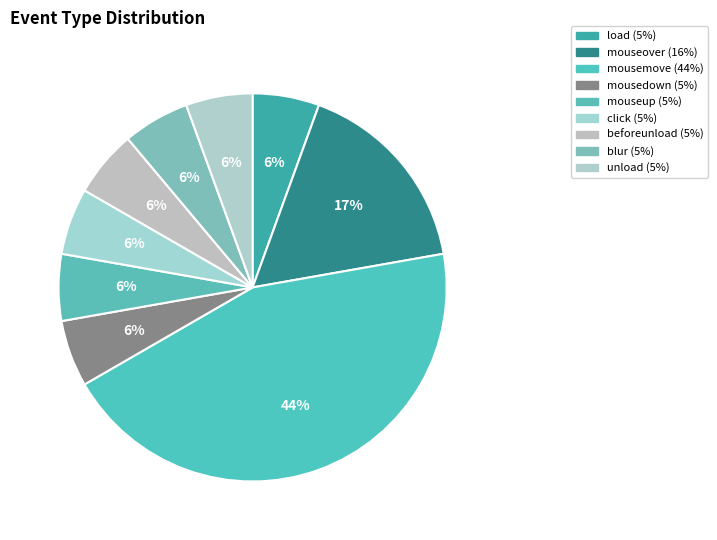

How many slices are in this pie chart?

9